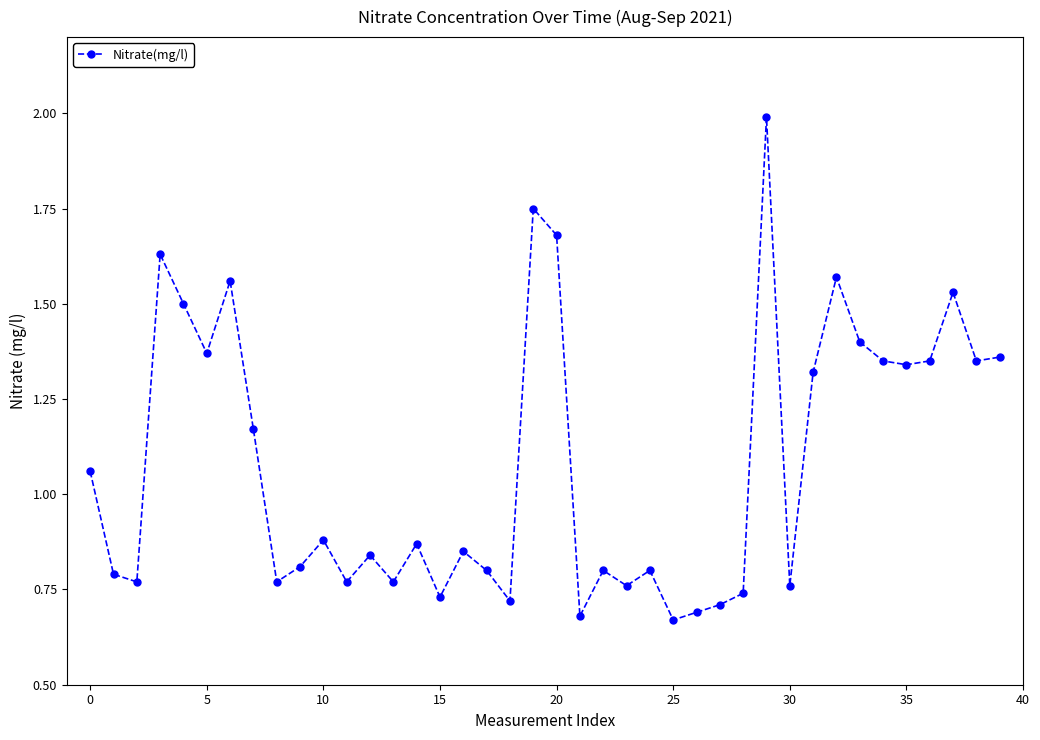

True or false: the data has more than 2 interior local peaks.

True